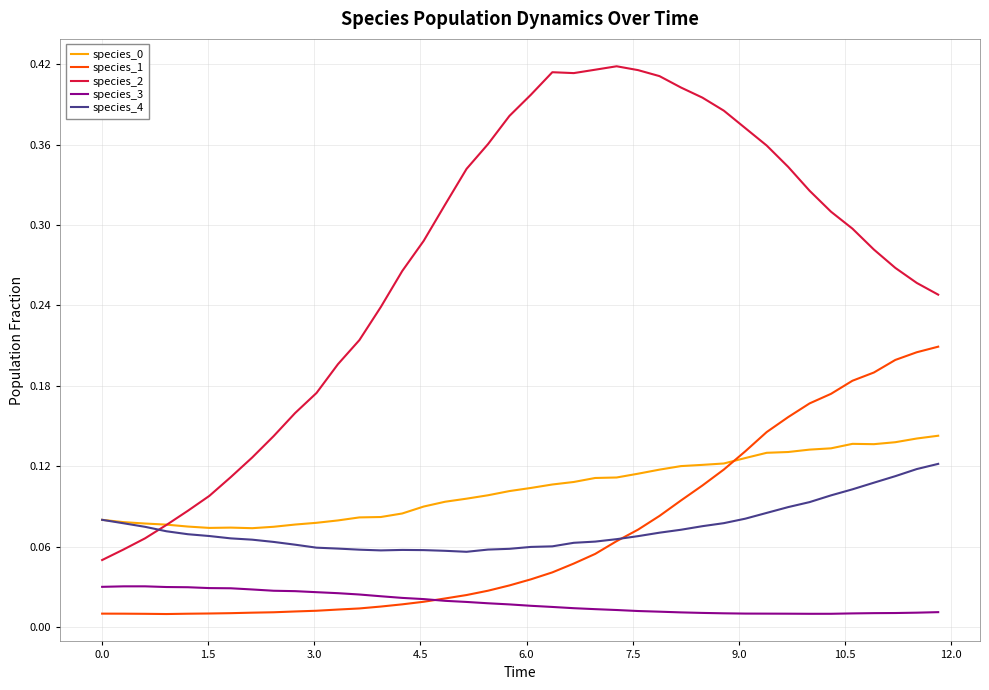

In species_3, how many points are higher than both neighbors (excluding endpoints)?

1